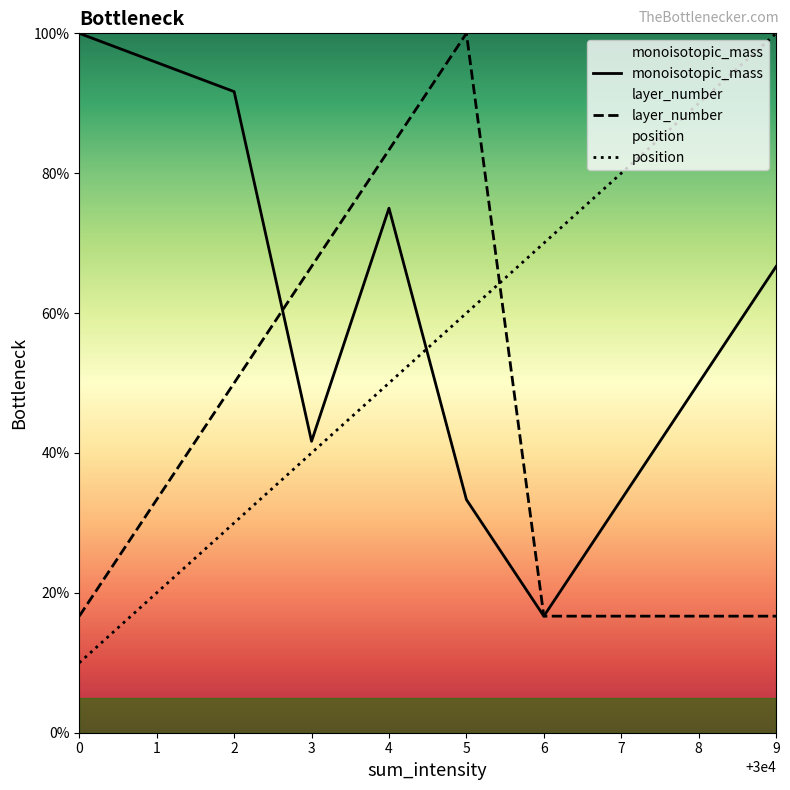

What is the spread (max minus min) of values at 0?

0.9